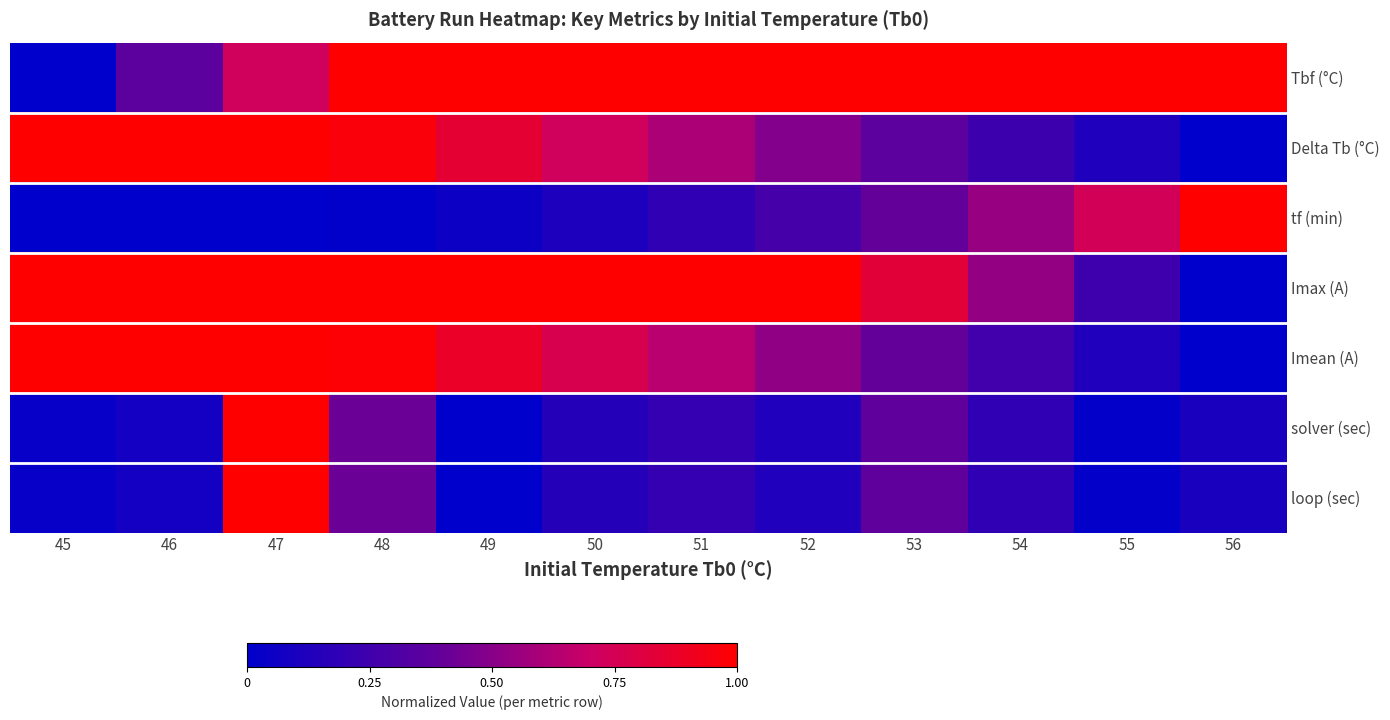

Which category has the highest value across all series?

56